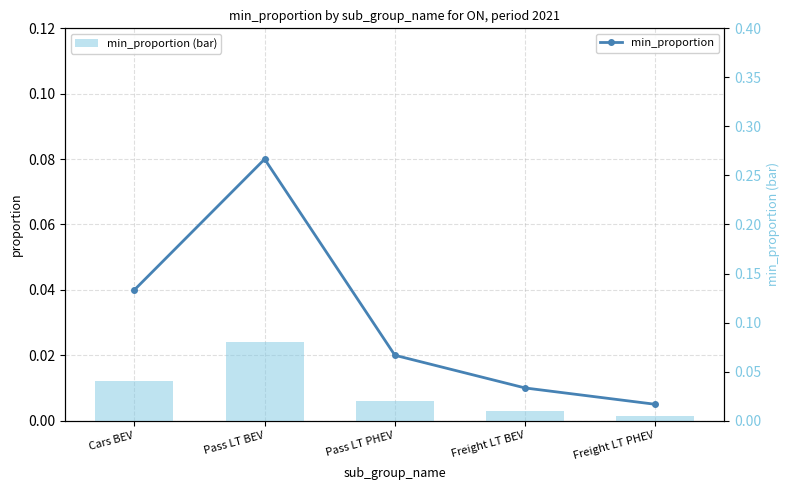

Which category has the lowest value in the min_proportion series?

Freight LT PHEV